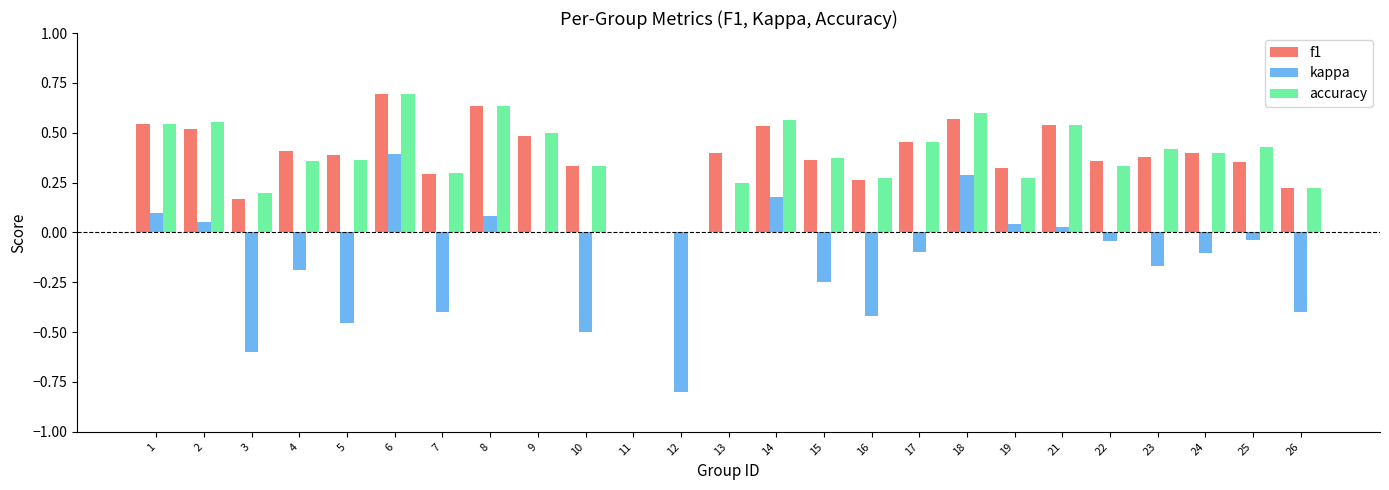

What is the sum of all kappa values?

-3.3